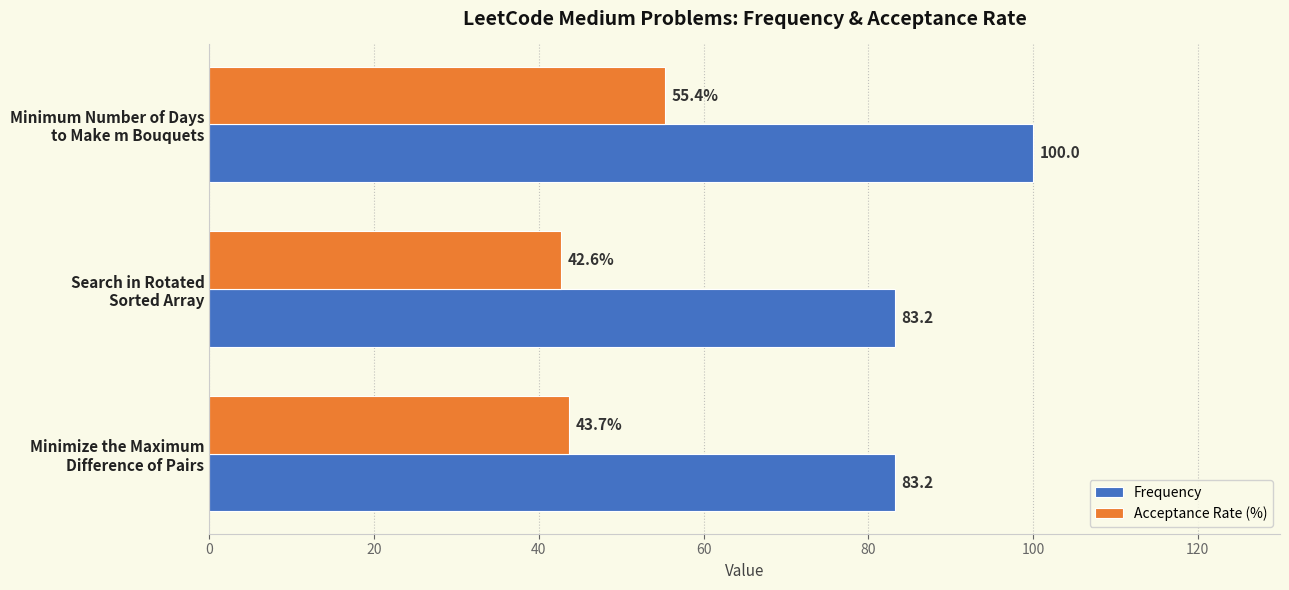

Which series has the largest total across all categories?

Frequency